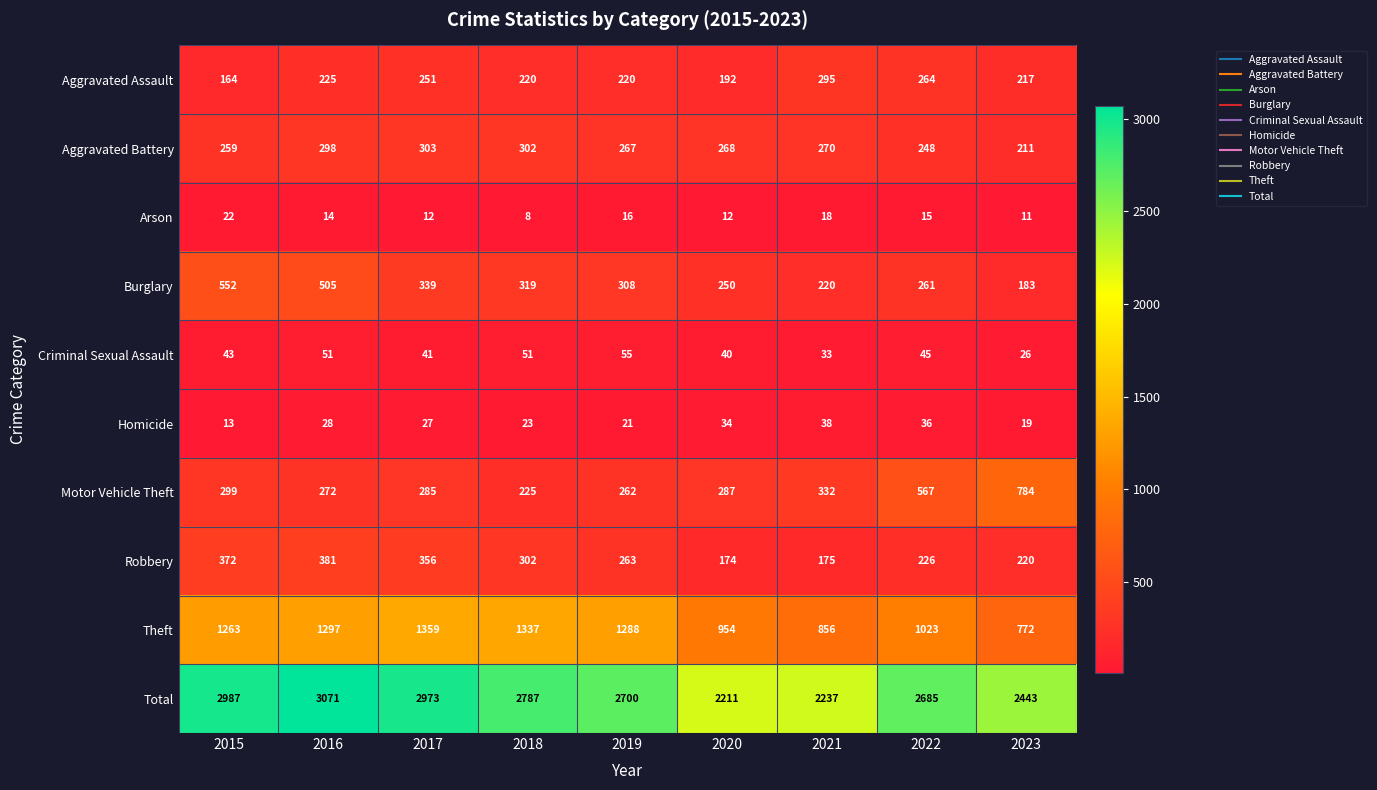

At which label is Burglary closest to 367?

2017